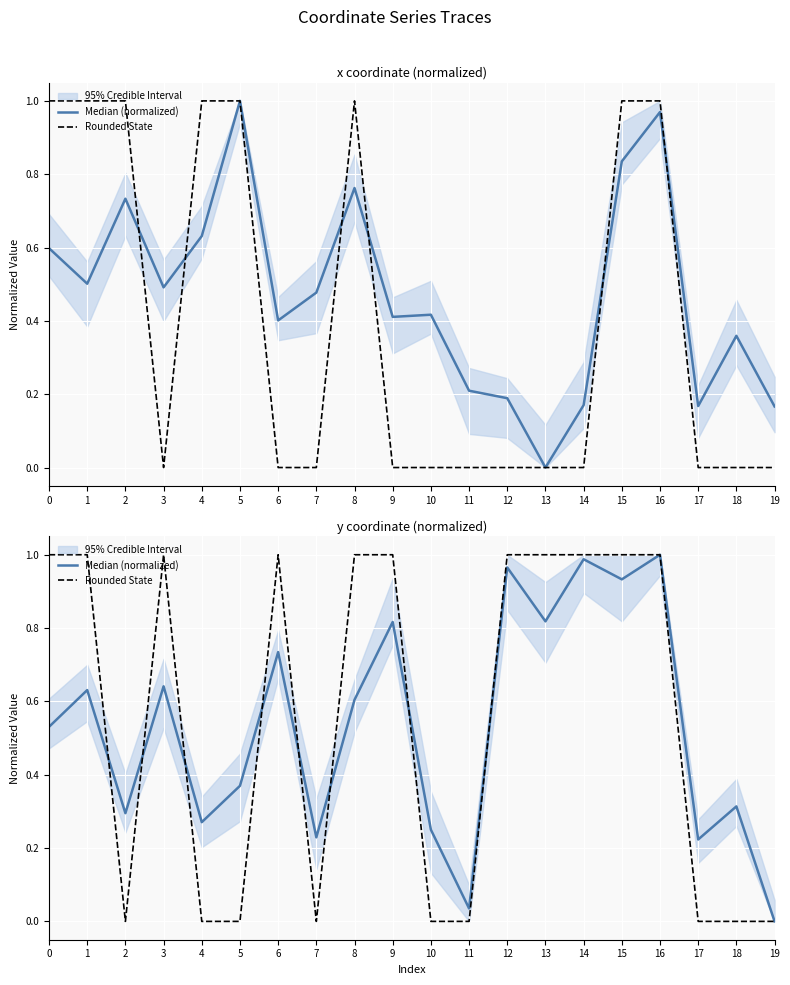

True or false: Median (normalized) and Rounded State intersect in this chart.

True